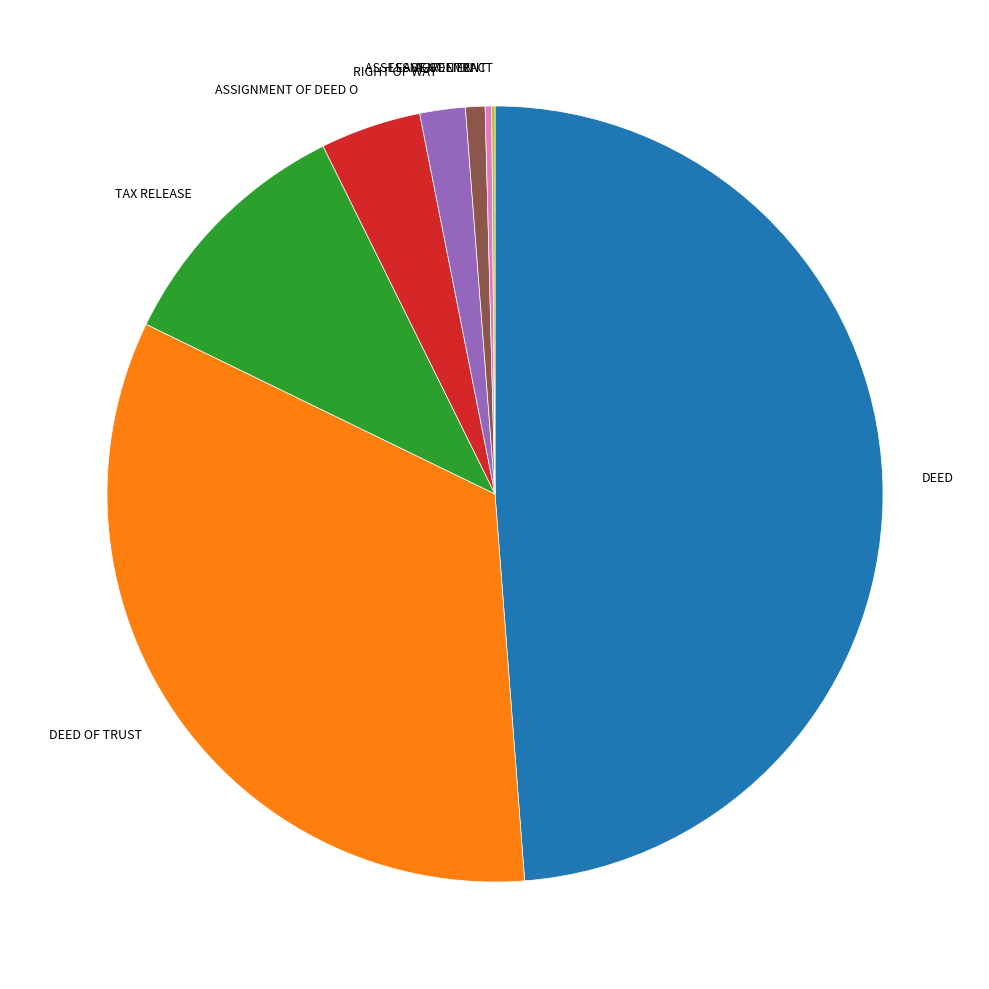

Is there a majority slice in this chart?

No